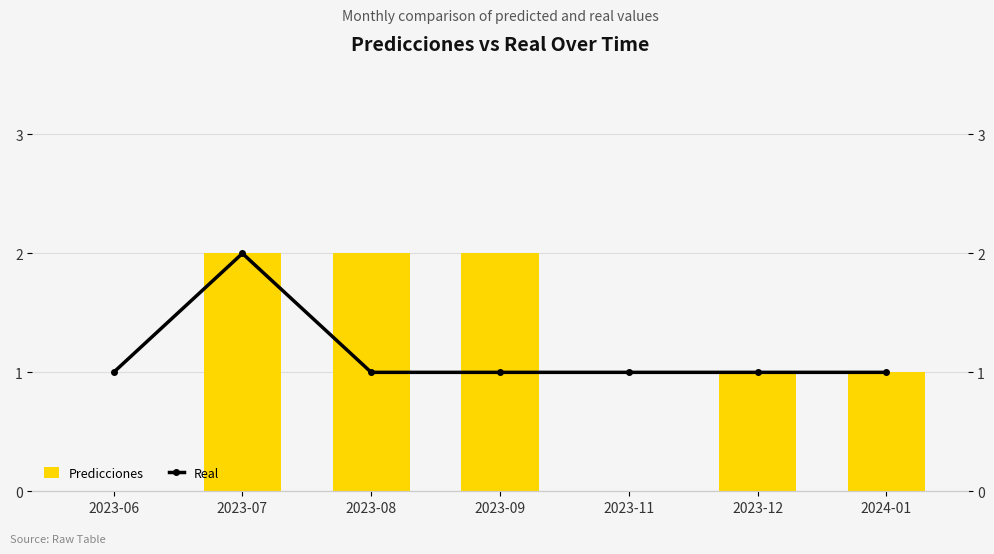

At which category does the chart reach its minimum across all series?

2023-06